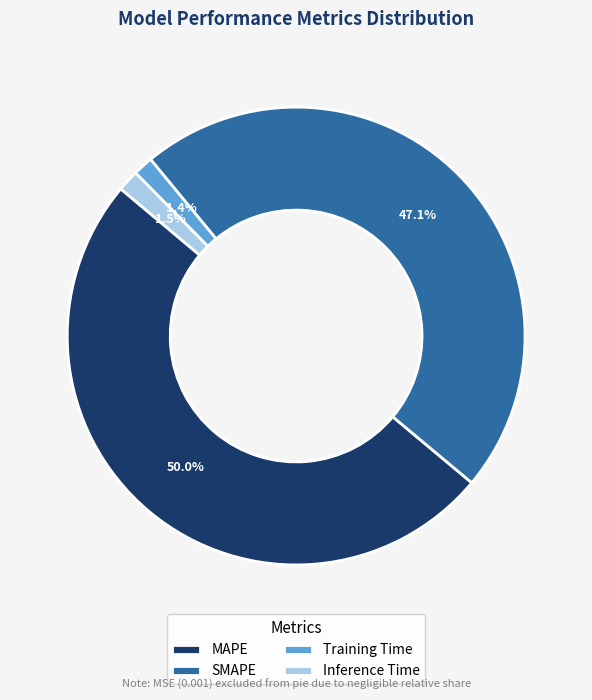

To the nearest percent, what percentage of the pie is Training Time?

1%